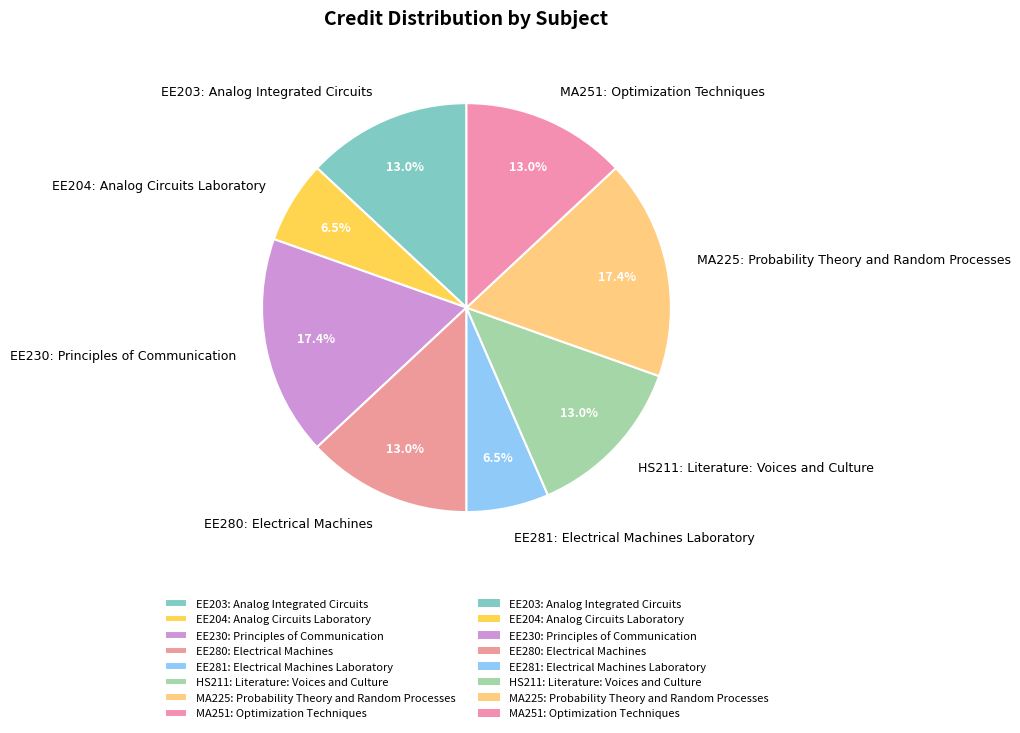

How many segments does this pie chart have?

8